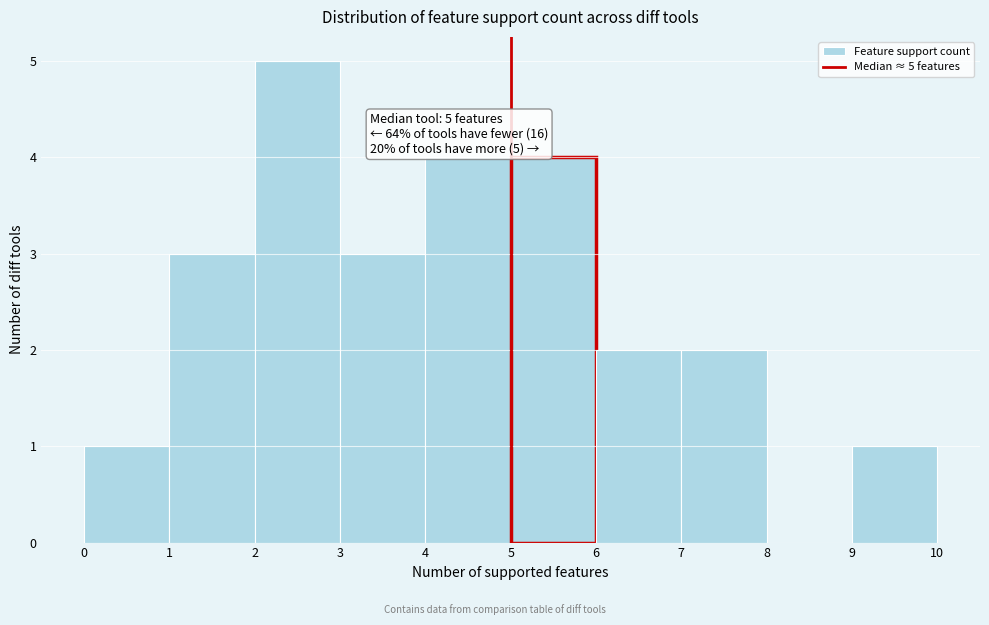

Over which range of the x-axis is the bar tallest?

2 to 3